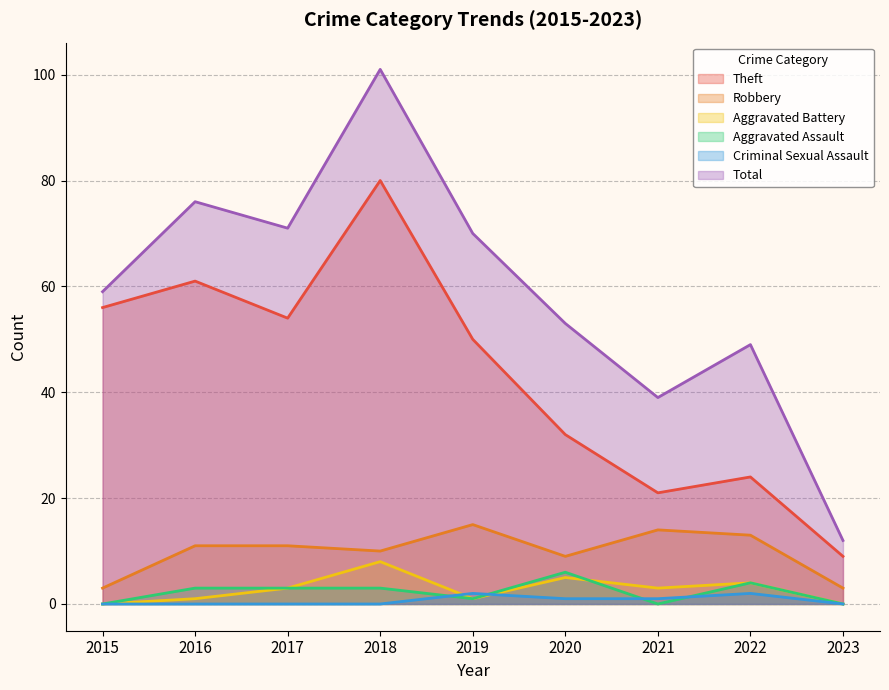

How many lines are shown in the chart?

6